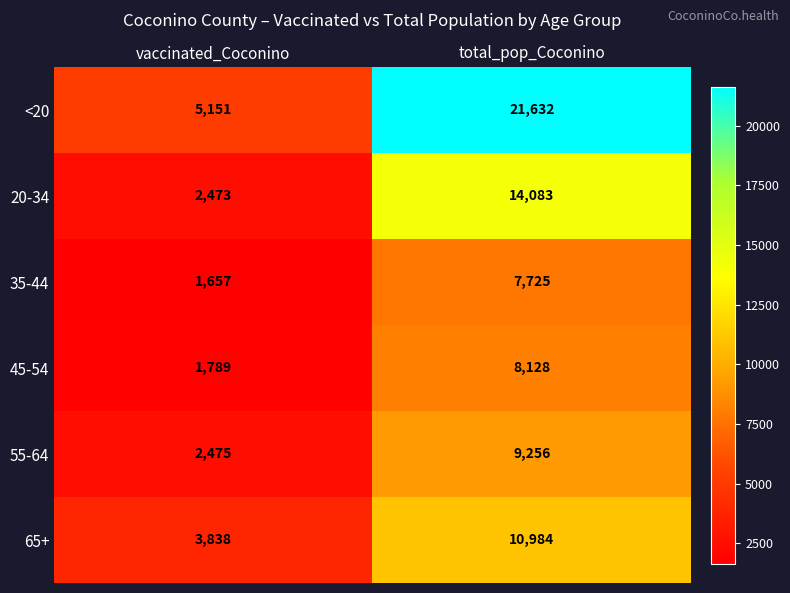

At which label is <20 closest to 13391?

vaccinated_Coconino